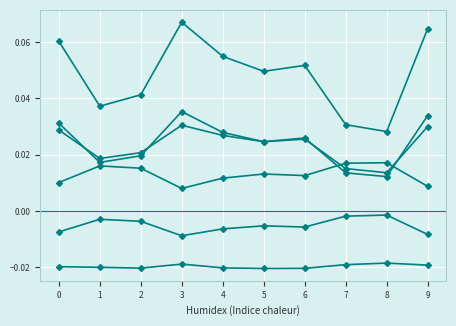

Does the chart have visible grid lines?

Yes